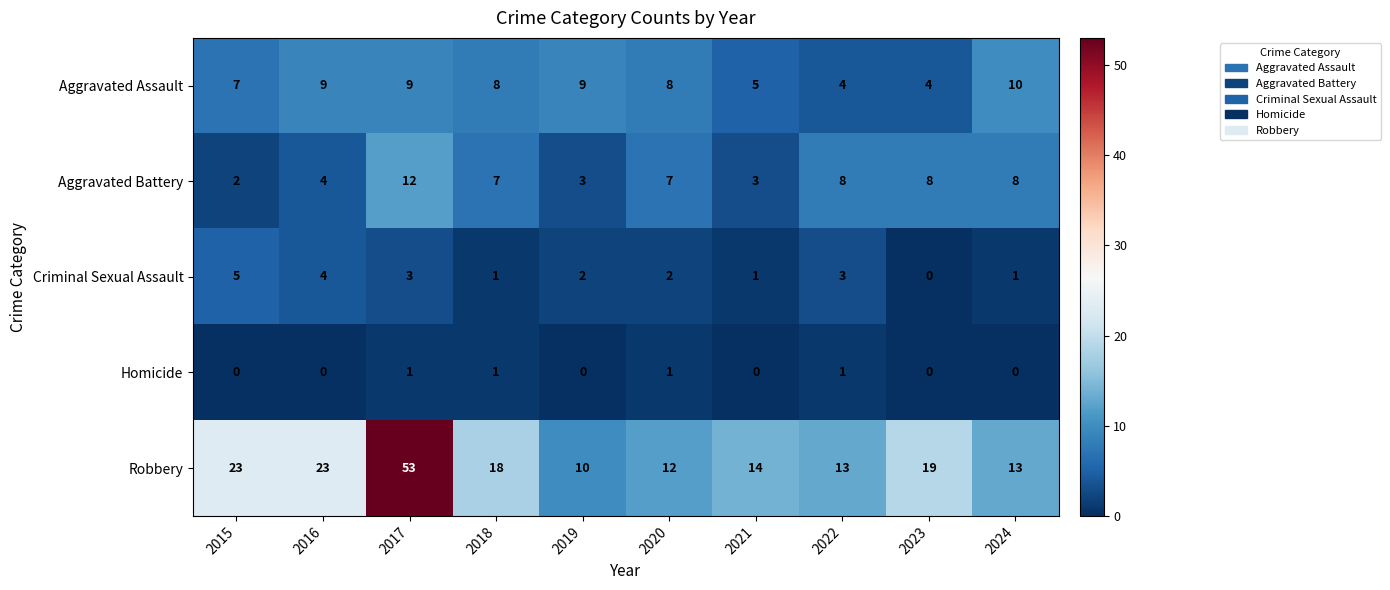

How many Aggravated Battery values are between 3 and 8?

8